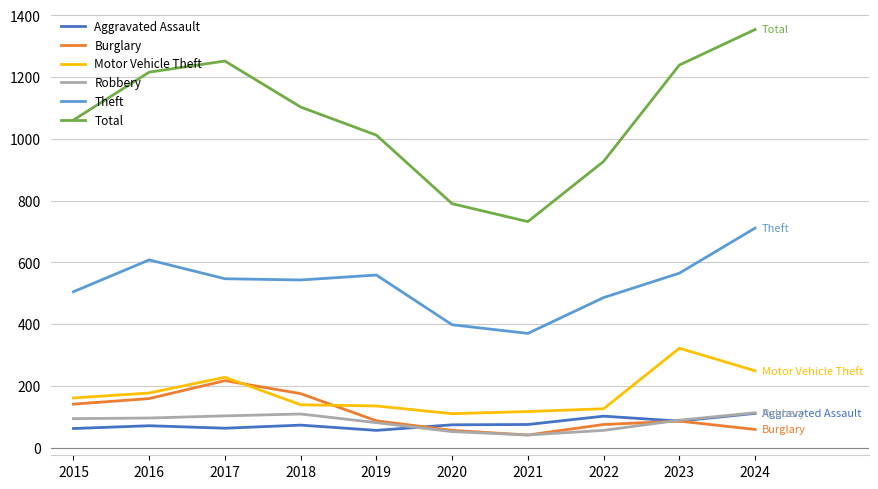

How many interior local valleys does the Burglary series have?

1